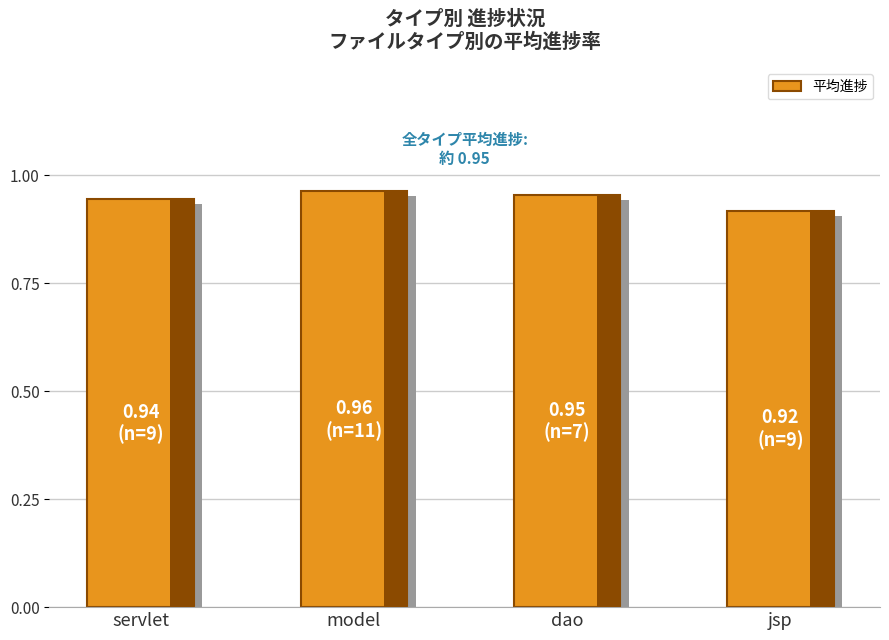

Which has a higher value, jsp or model?

model